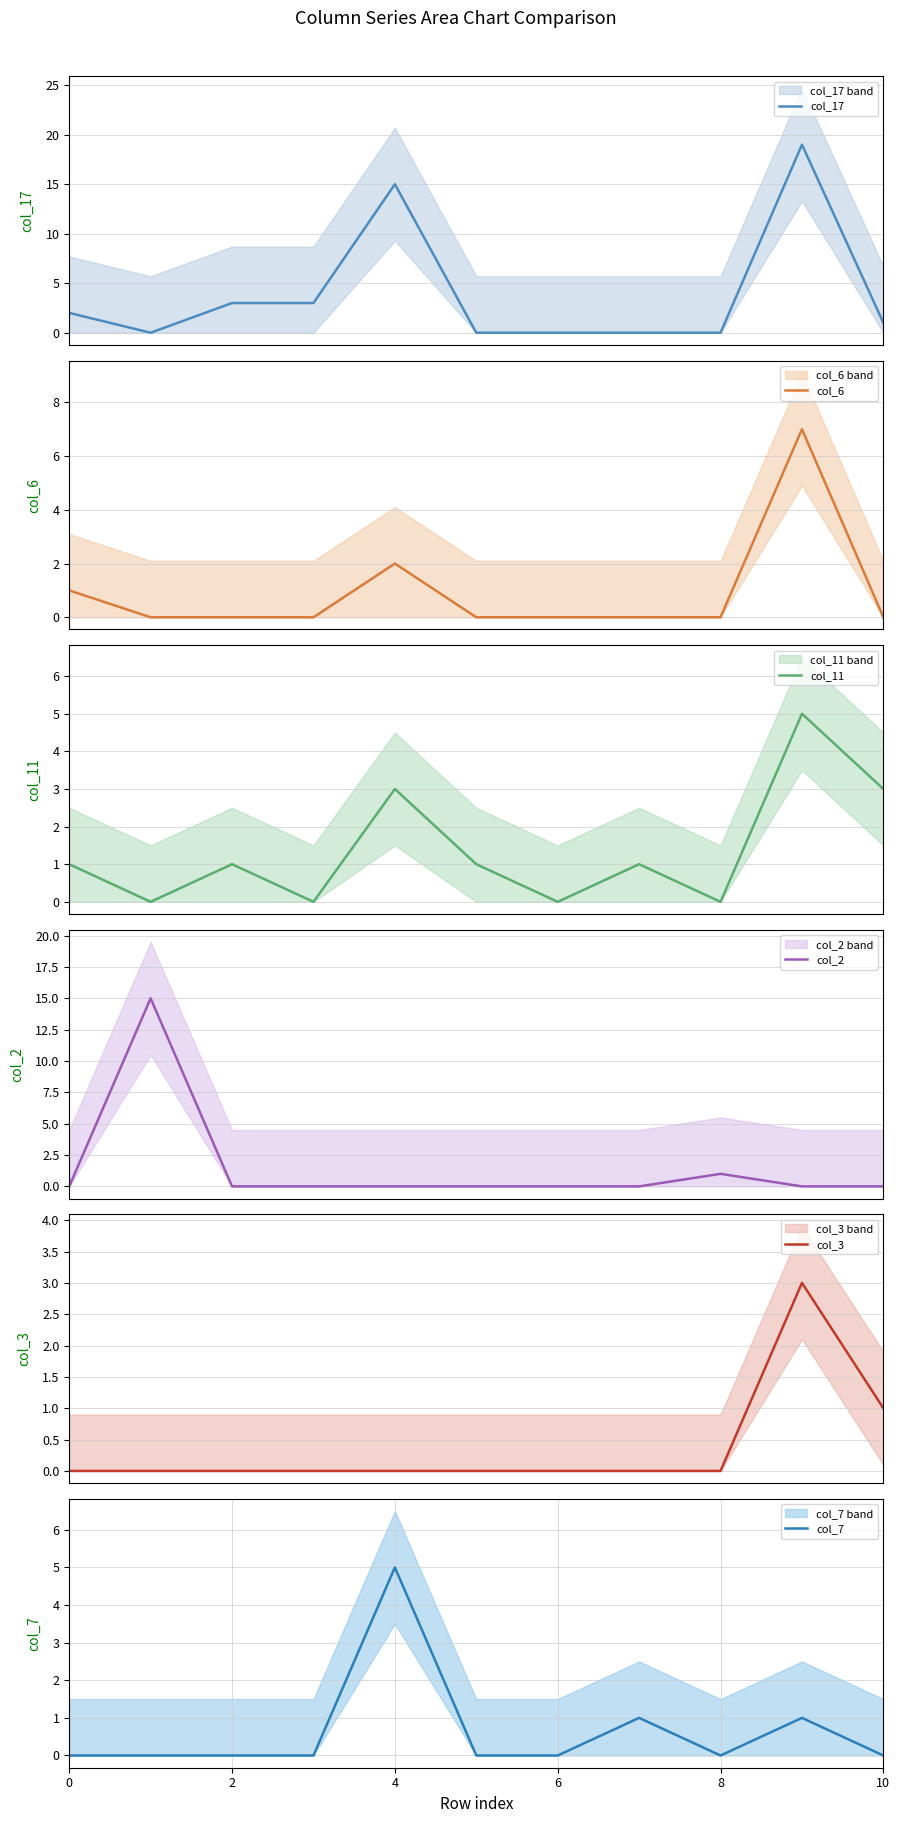

True or false: col_7 has a value of 0 at 8.

True